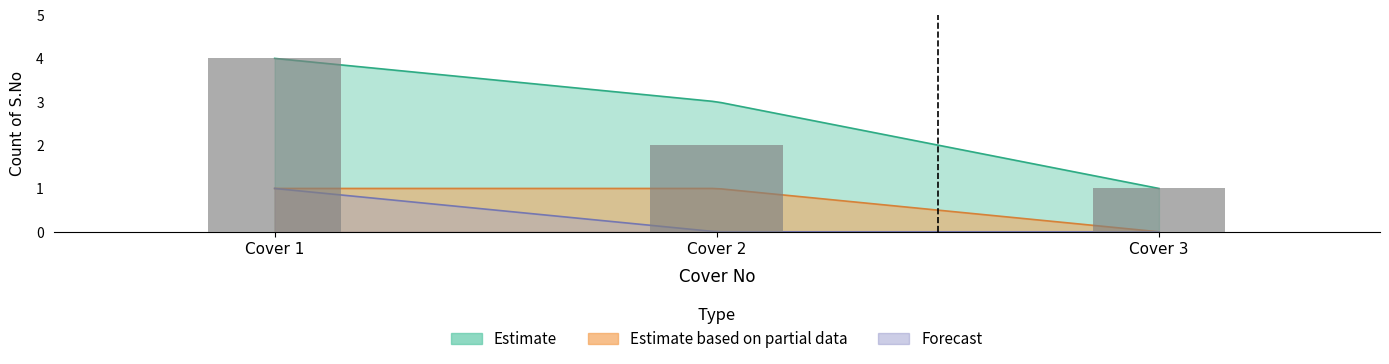

How many values in Estimate based on partial data are above zero?

2